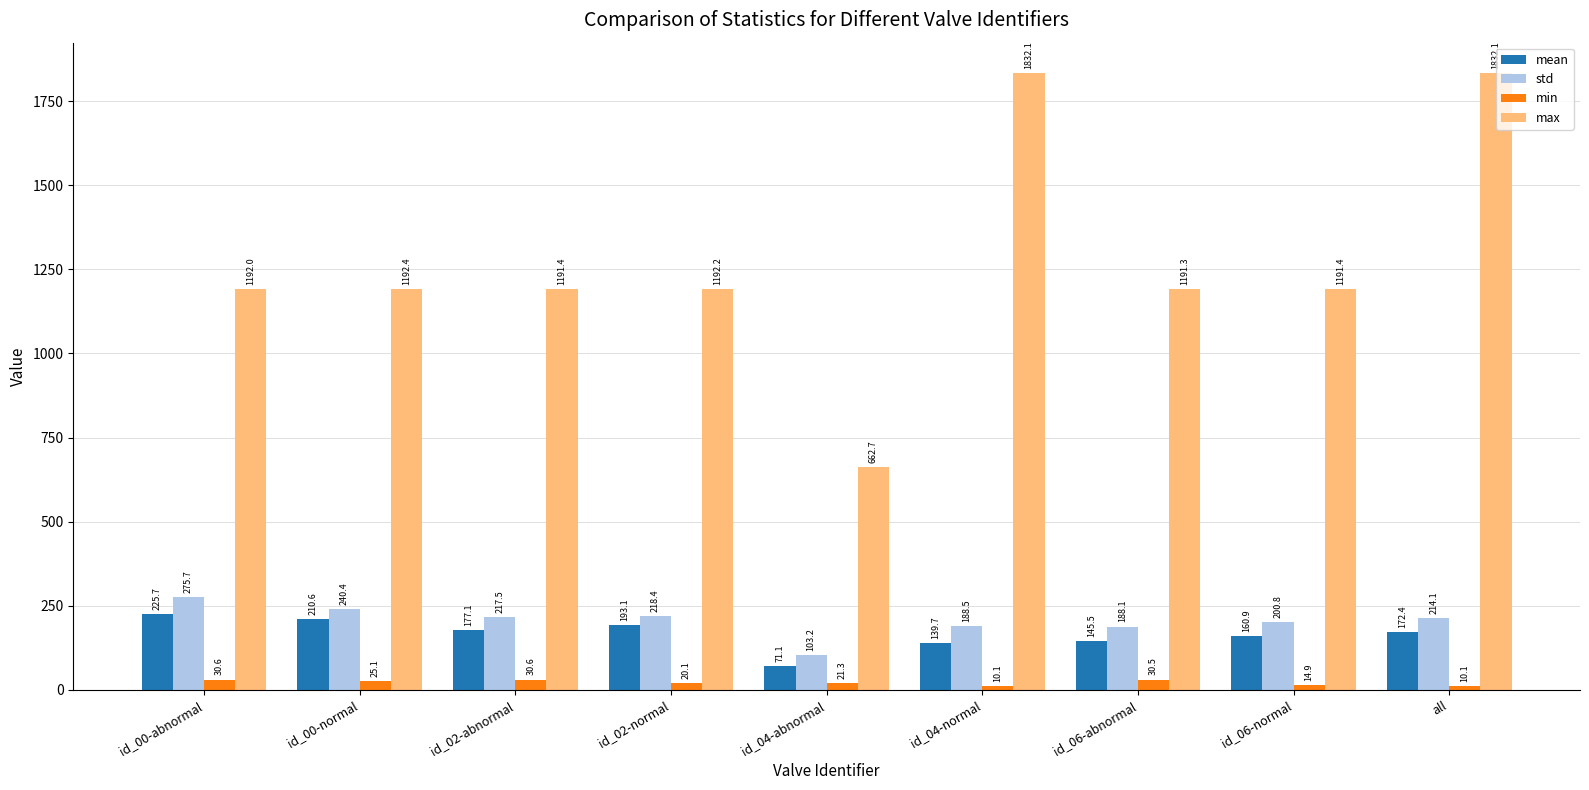

How many bars are there in total?

36